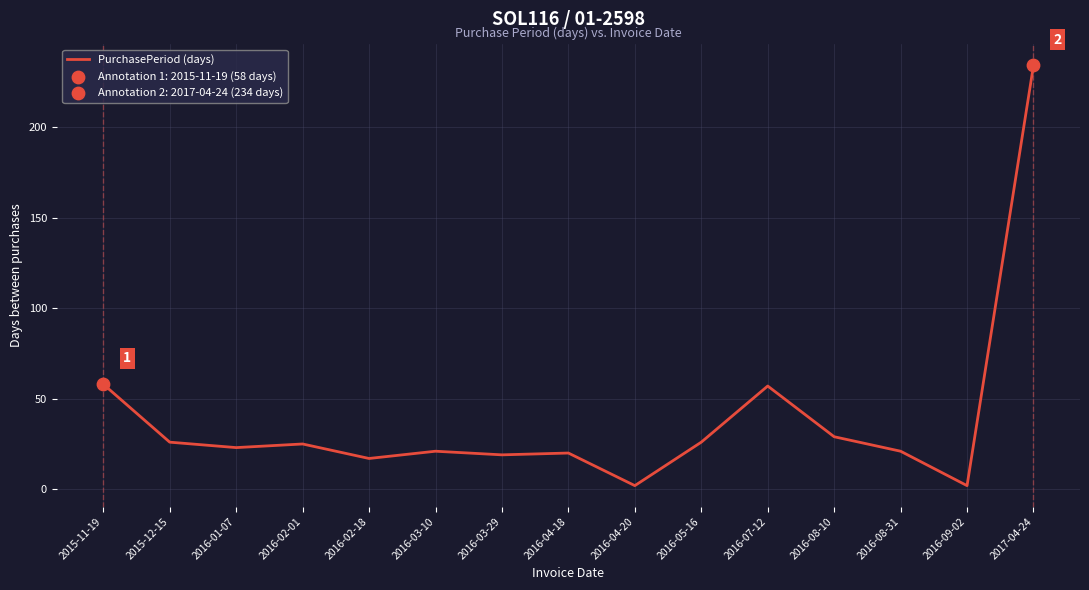

What is the ratio of the value at 2016-07-12 to the value at 2016-05-16?

2.2